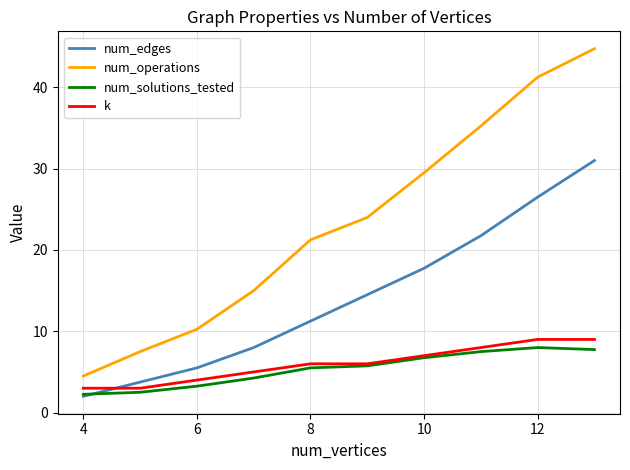

What is the smallest value displayed?

2.0